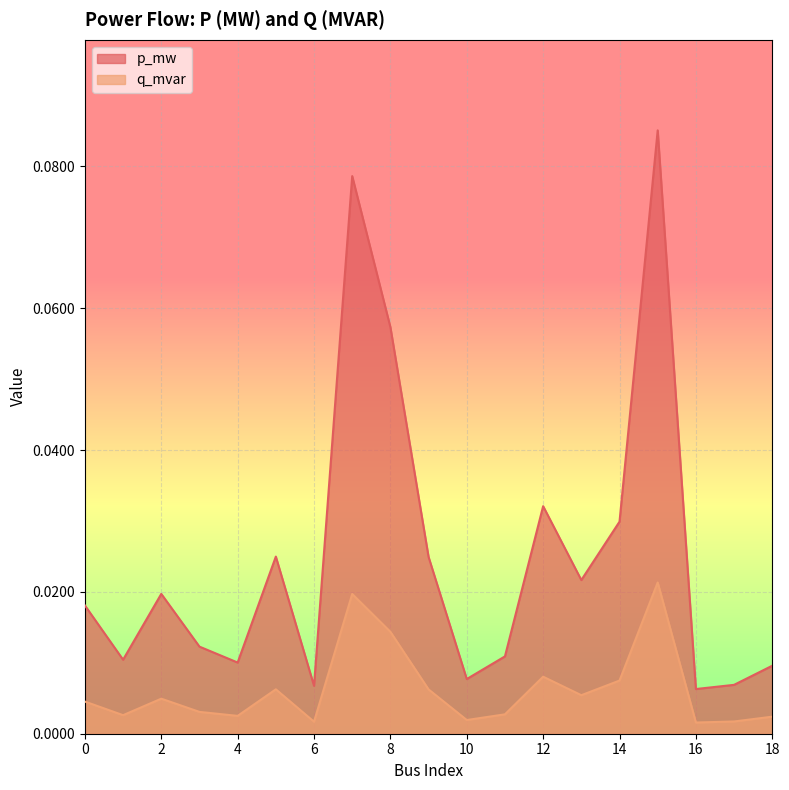

Is it true that p_mw equals 0.0 at 11?

False